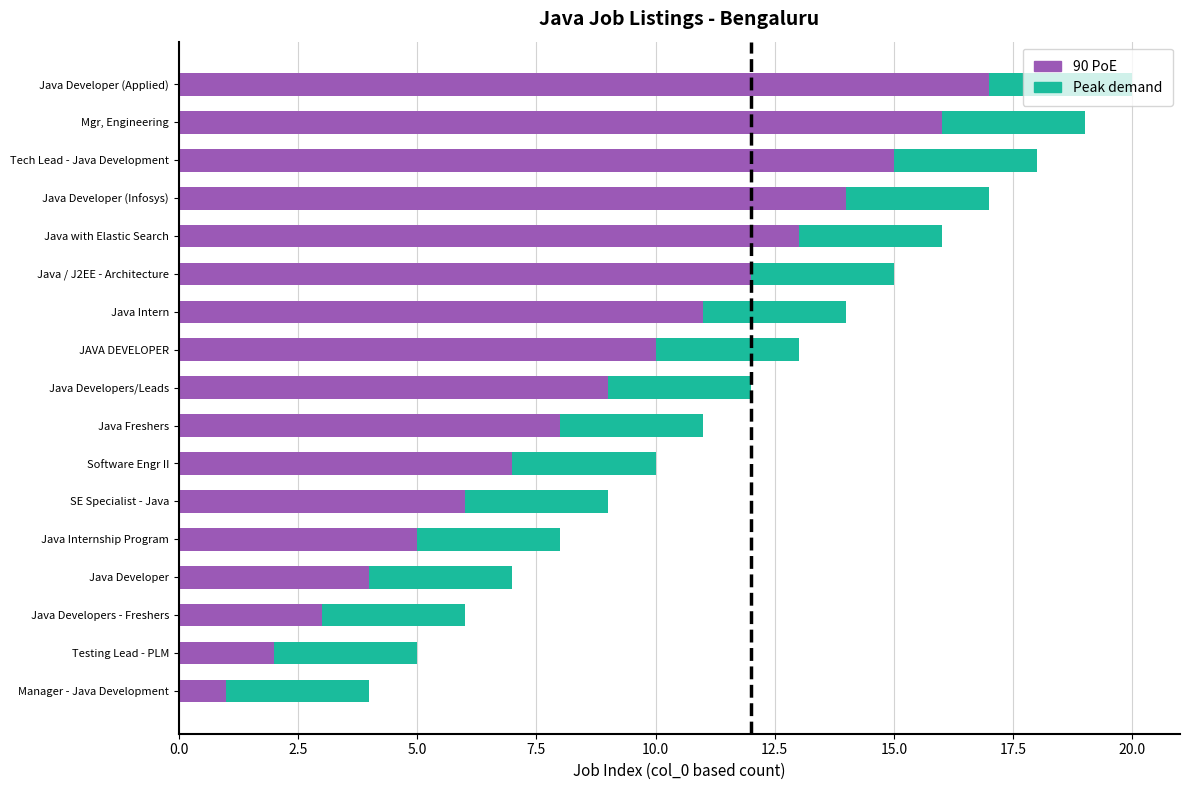

Rank the categories by 90 PoE value from lowest to highest.

Manager - Java Development, Testing Lead - PLM, Java Developers - Freshers, Java Developer, Java Internship Program, SE Specialist - Java, Software Engr II, Java Freshers, Java Developers/Leads, JAVA DEVELOPER, Java Intern, Java / J2EE - Architecture, Java with Elastic Search, Java Developer (Infosys), Tech Lead - Java Development, Mgr, Engineering, Java Developer (Applied)